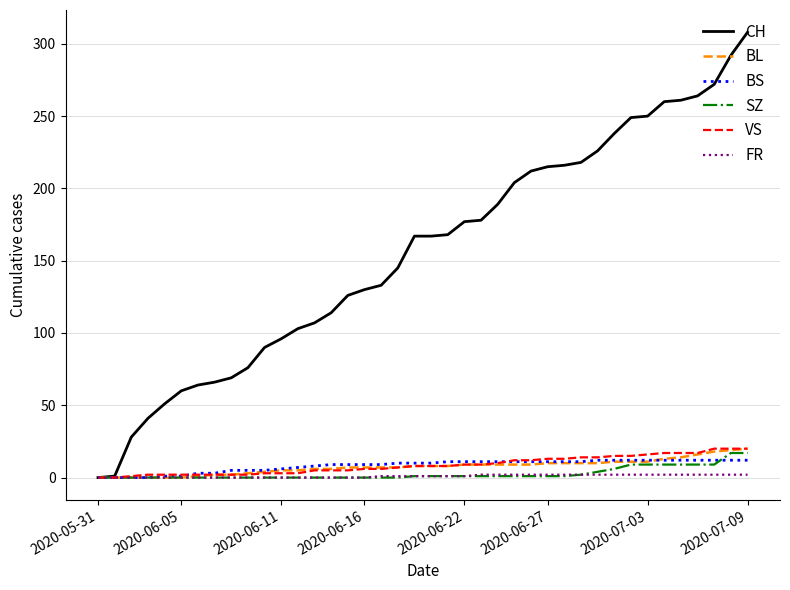

Which series has the largest range (max minus min)?

CH